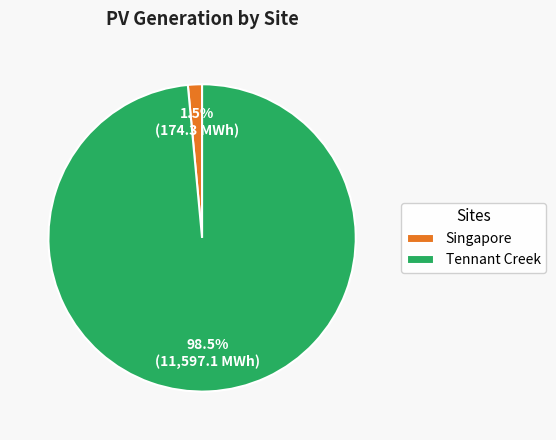

Which has a higher value, Singapore or Tennant Creek?

Tennant Creek